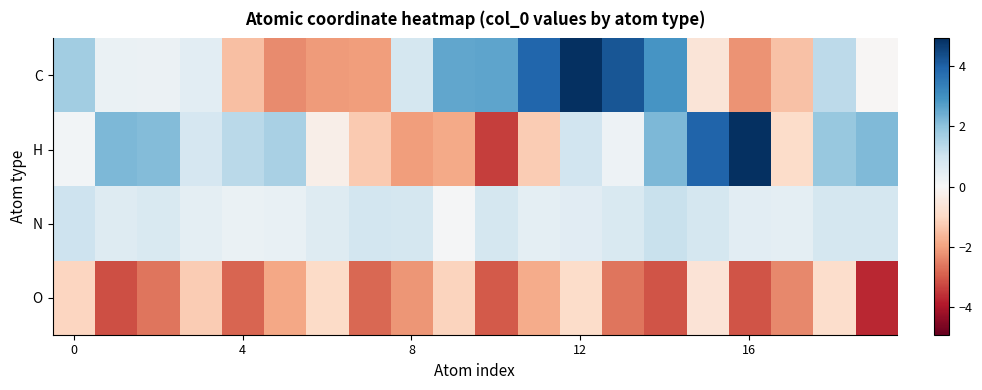

Rank the series by their maximum value, from lowest to highest.

O, N, C, H